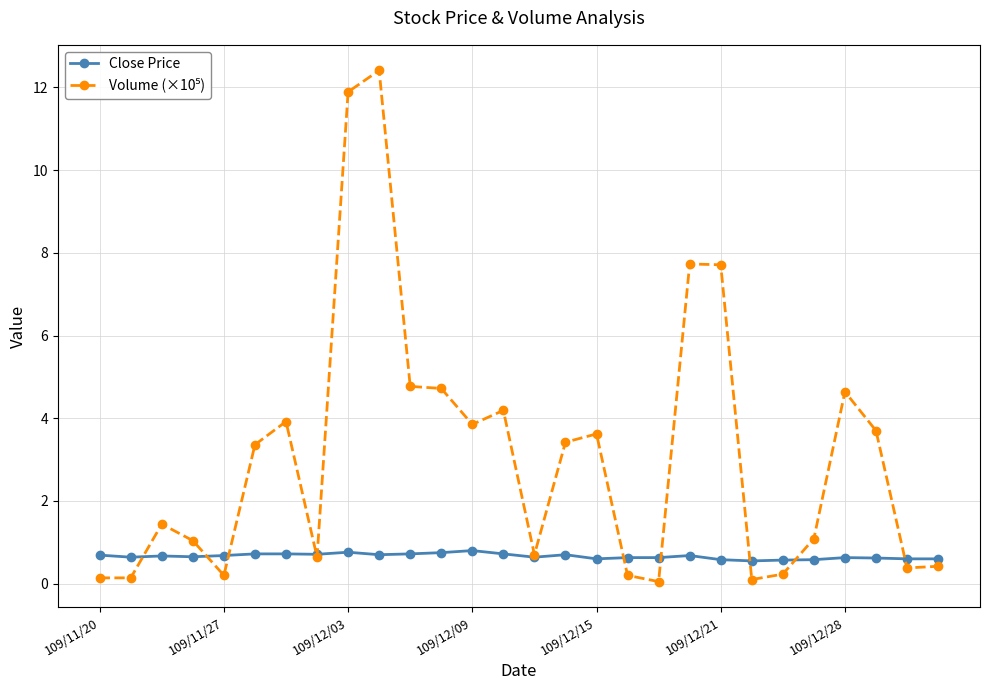

What is the maximum value shown in the chart?

12.4